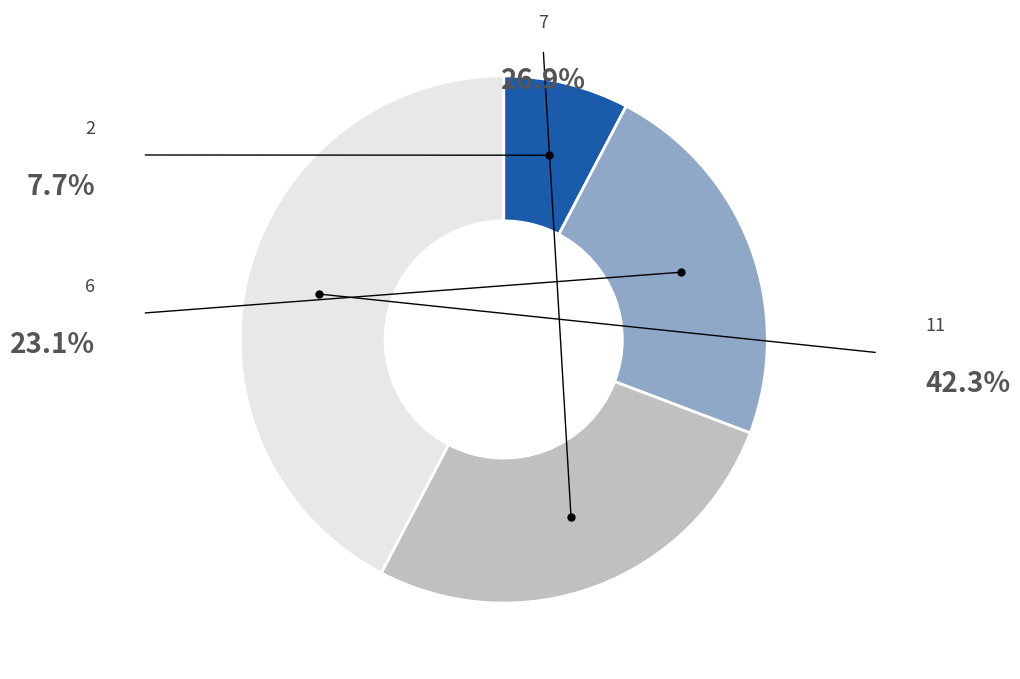

The 7 slice represents 36% of the pie. True or false?

False